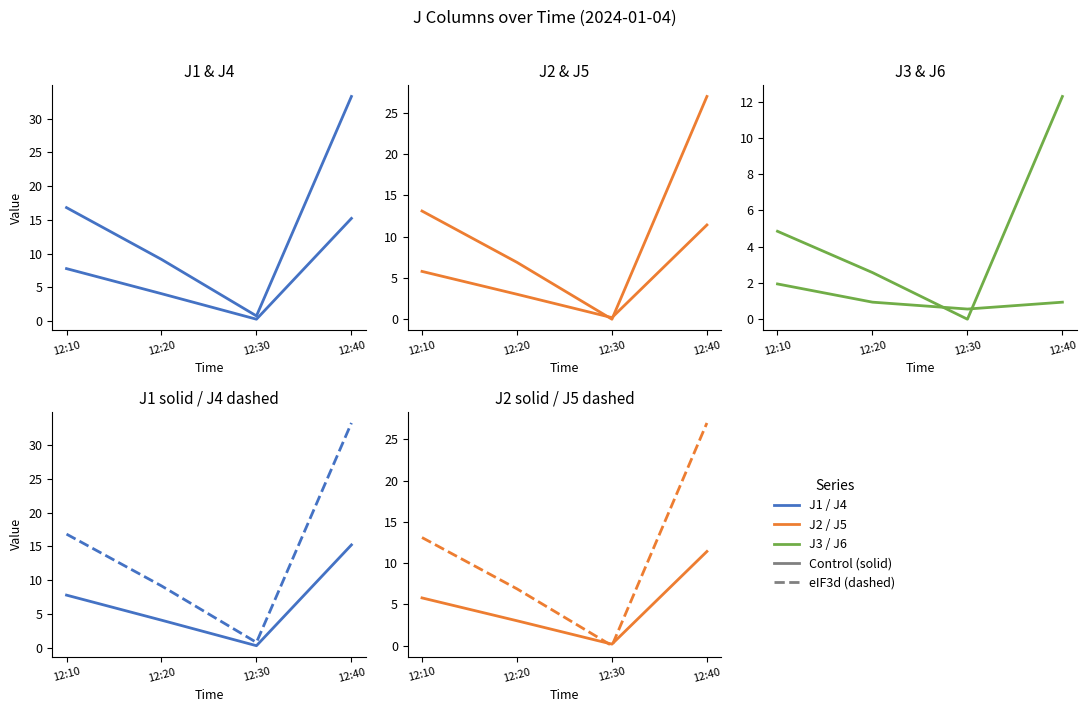

What is the sum of the J1 values at 12:40 and 12:20?

19.3